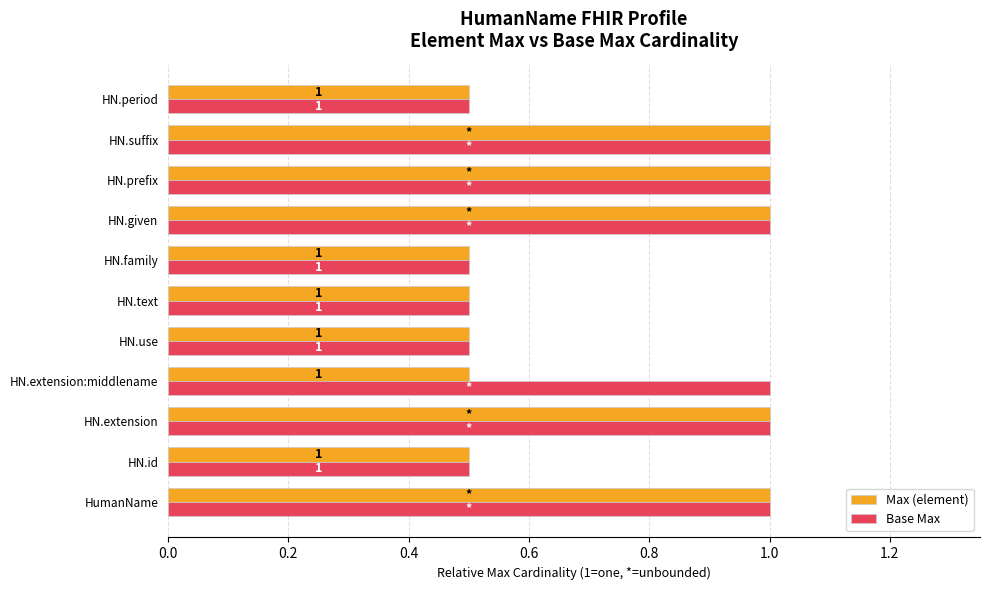

The value of Base Max at HN.period is 0.2. True or false?

False